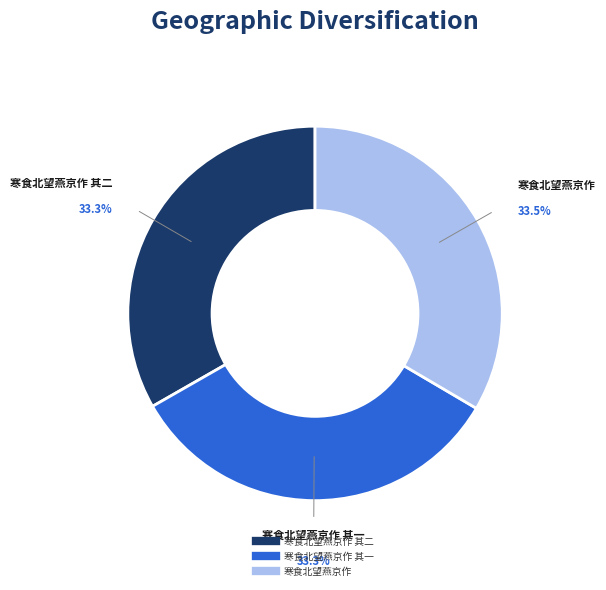

Is there any slice that represents more than half of the pie?

No